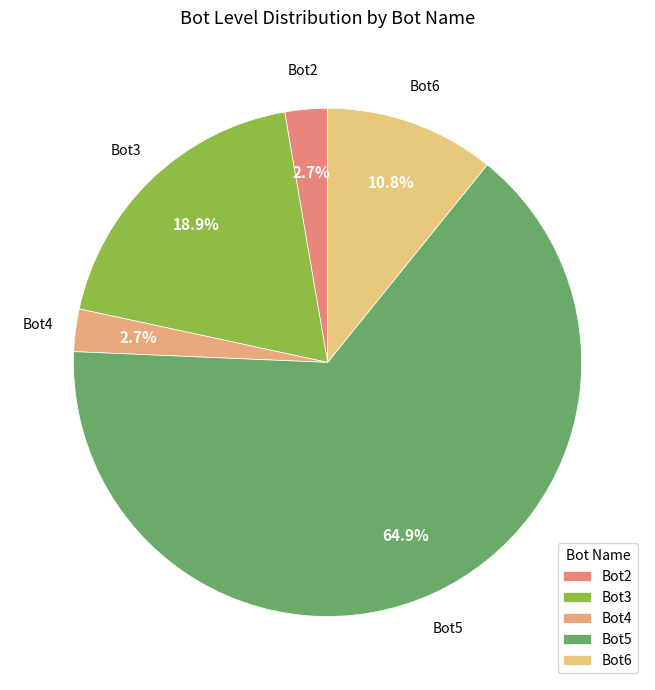

Is it true that Bot5 is 65% of the pie?

True